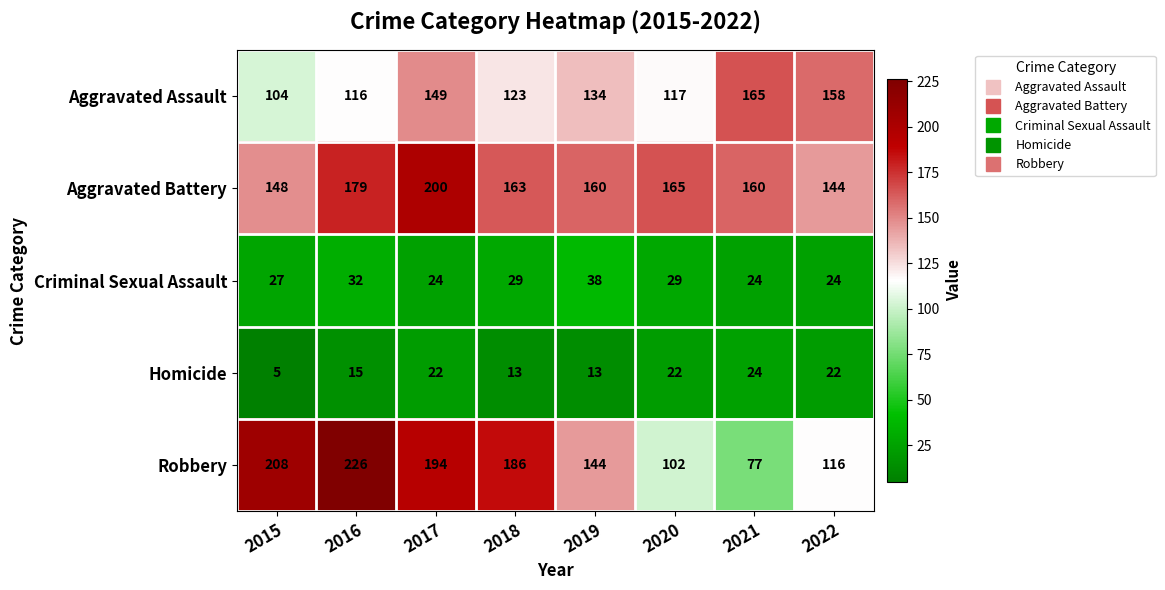

True or false: Homicide has a value of 13 at 2020.

False